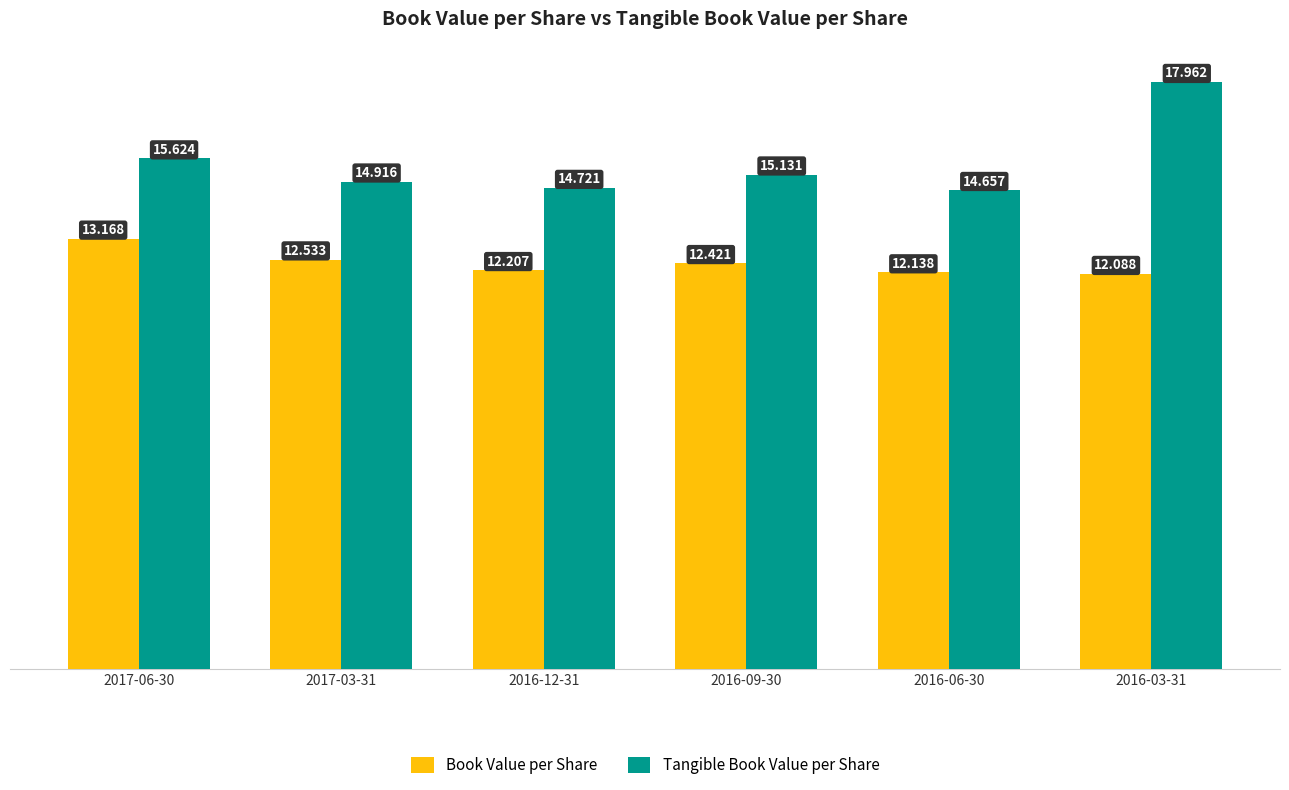

What is the total value across all series at 2016-09-30?

27.6